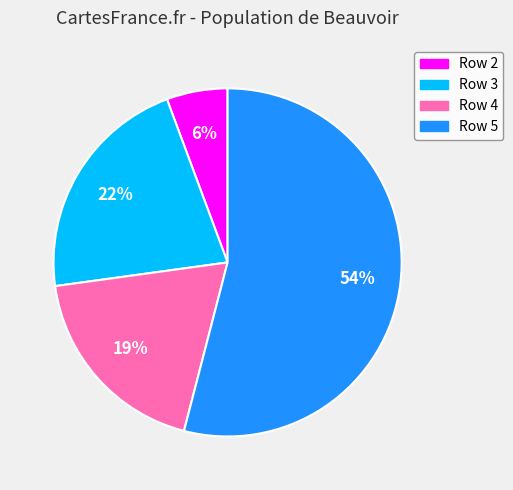

To the nearest percent, what is the difference between the Row 2 and Row 5 slice percentages?

48%